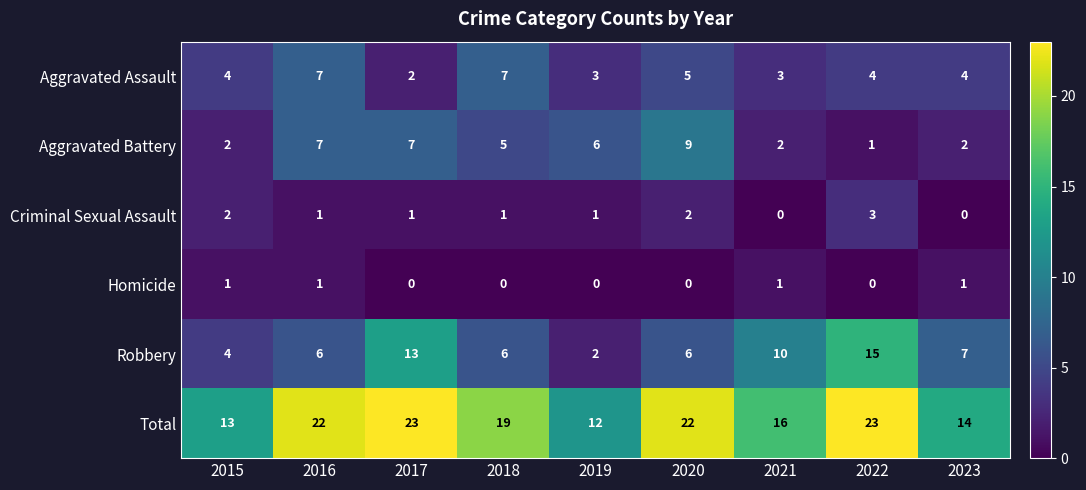

At which label does Criminal Sexual Assault first exceed 1?

2015